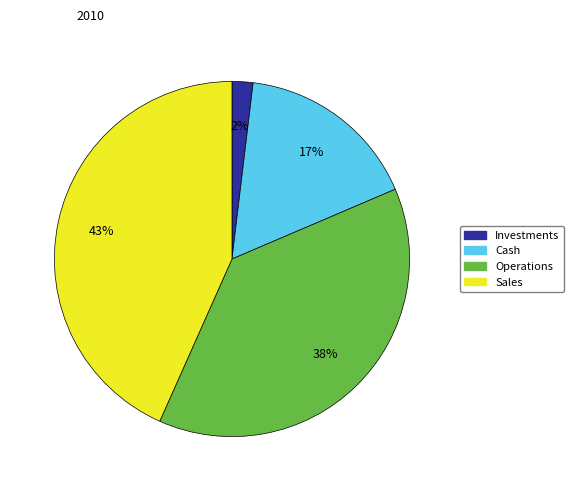

Which category has the biggest portion of the pie?

Sales